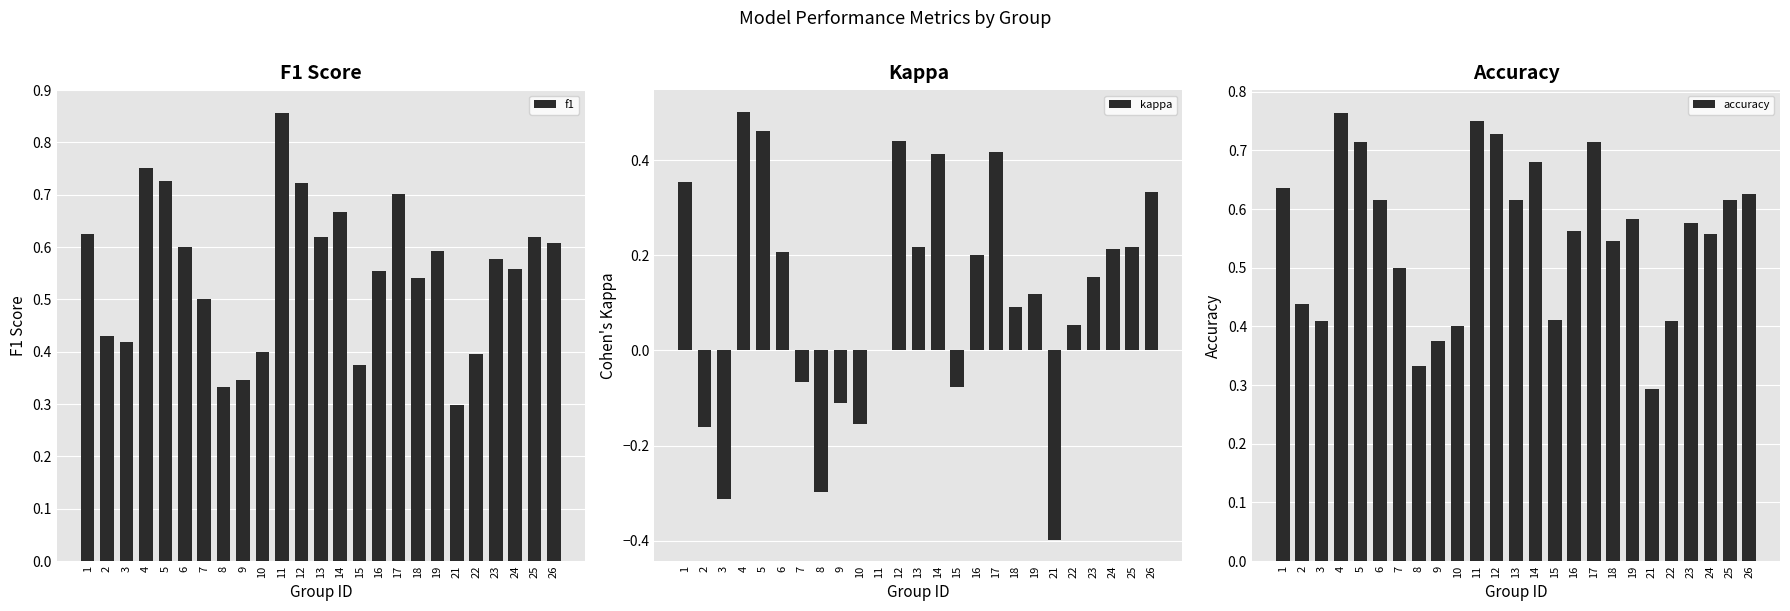

Reading left to right, what are all the values shown in this chart?

f1: 0.6	0.4	0.4	0.8	0.7	0.6	0.5	0.3	0.3	0.4	0.9	0.7	0.6	0.7	0.4	0.6	0.7	0.5	0.6	0.3	0.4	0.6	0.6	0.6	0.6
kappa: 0.4	-0.2	-0.3	0.5	0.5	0.2	-0.1	-0.3	-0.1	-0.2	0.0	0.4	0.2	0.4	-0.1	0.2	0.4	0.1	0.1	-0.4	0.1	0.2	0.2	0.2	0.3
accuracy: 0.6	0.4	0.4	0.8	0.7	0.6	0.5	0.3	0.4	0.4	0.8	0.7	0.6	0.7	0.4	0.6	0.7	0.5	0.6	0.3	0.4	0.6	0.6	0.6	0.6